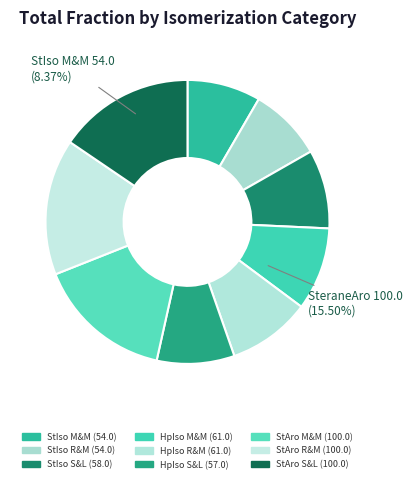

Is SteraneAro_Mackenzie&McKenzie(1983) the majority of the pie?

No